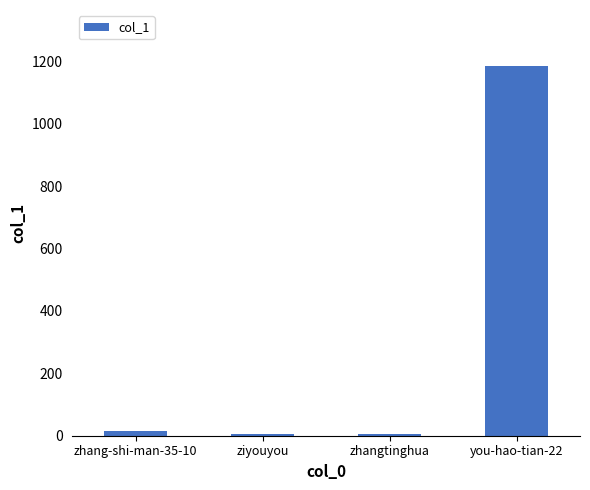

The value at you-hao-tian-22 is 1846. True or false?

False